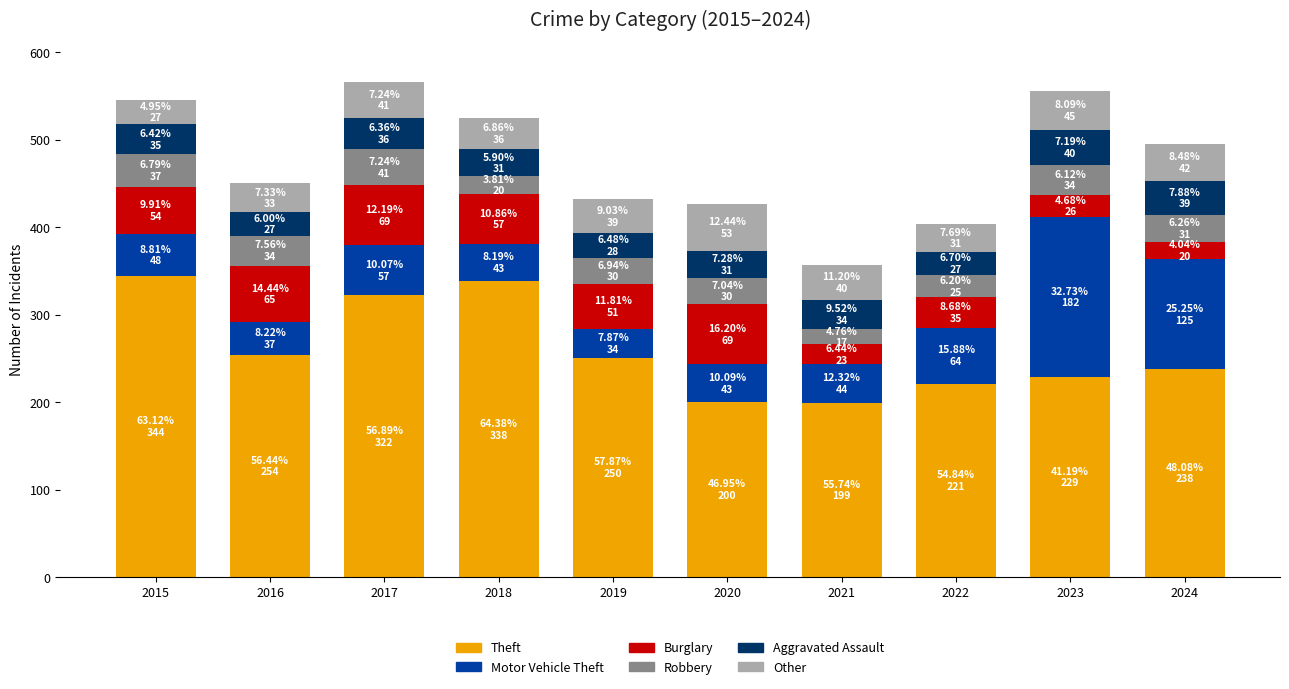

What is the minimum value for Theft?

199